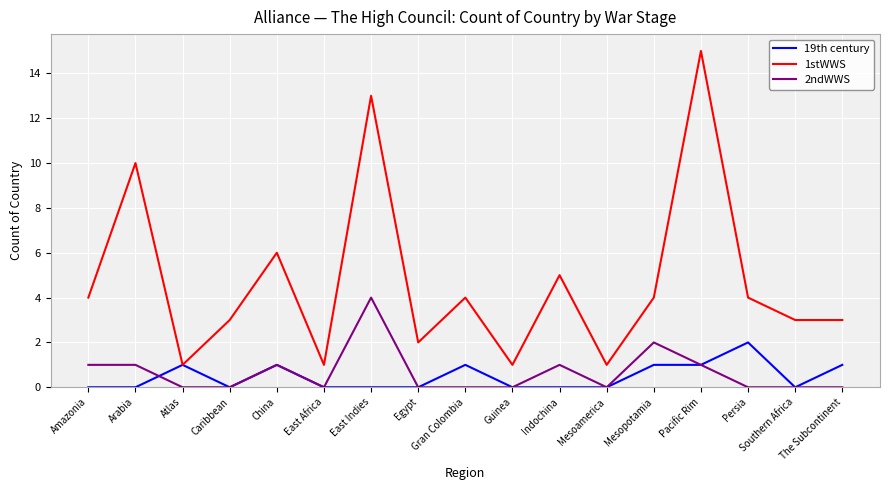

True or false: 2ndWWS and 1stWWS cross at least once.

False